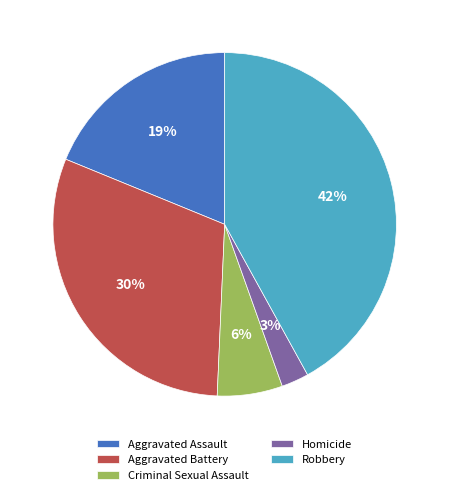

How many slices are in this pie chart?

5